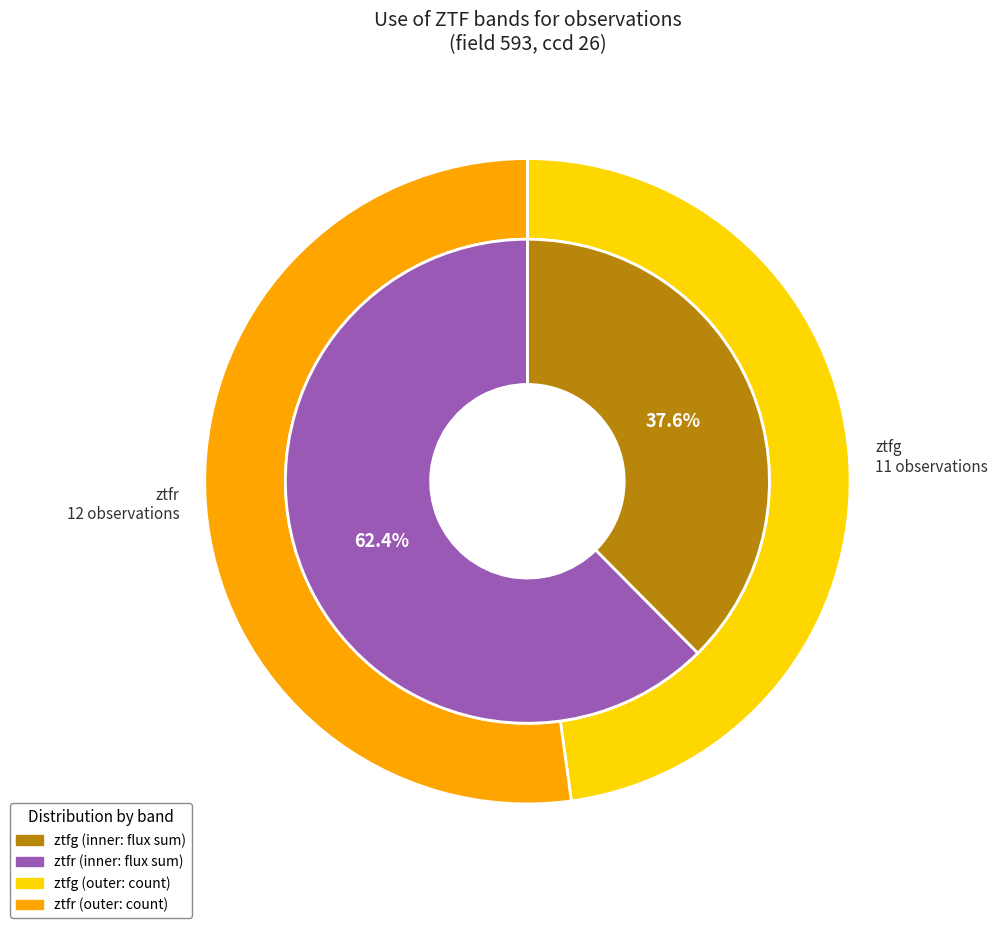

What percentage is the ztfg slice, to the nearest percent?

48%